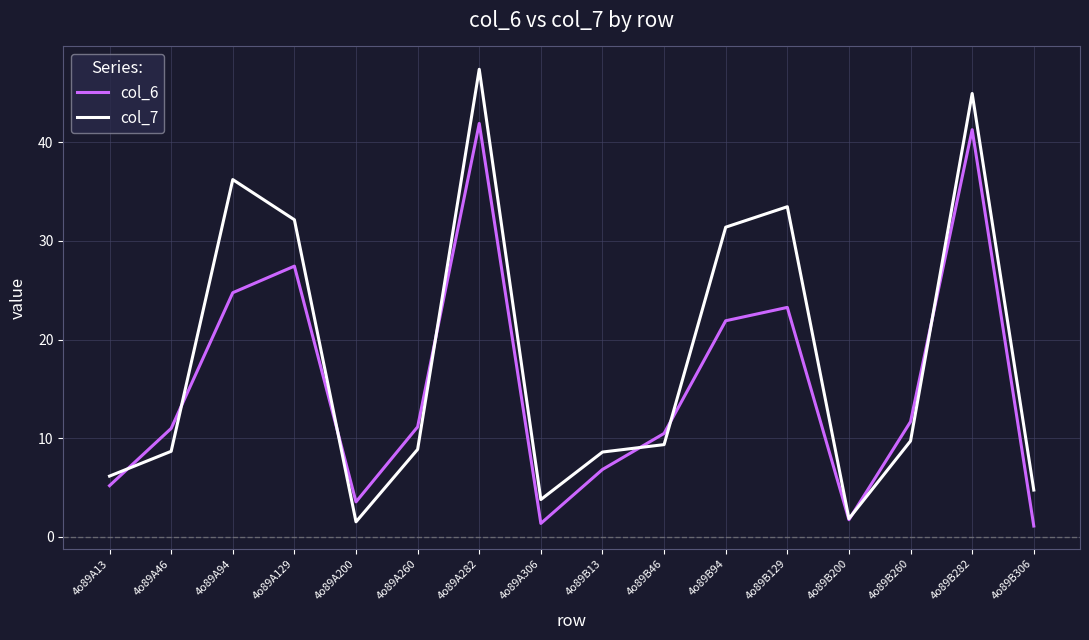

What are all the series names shown in the legend?

col_6, col_7